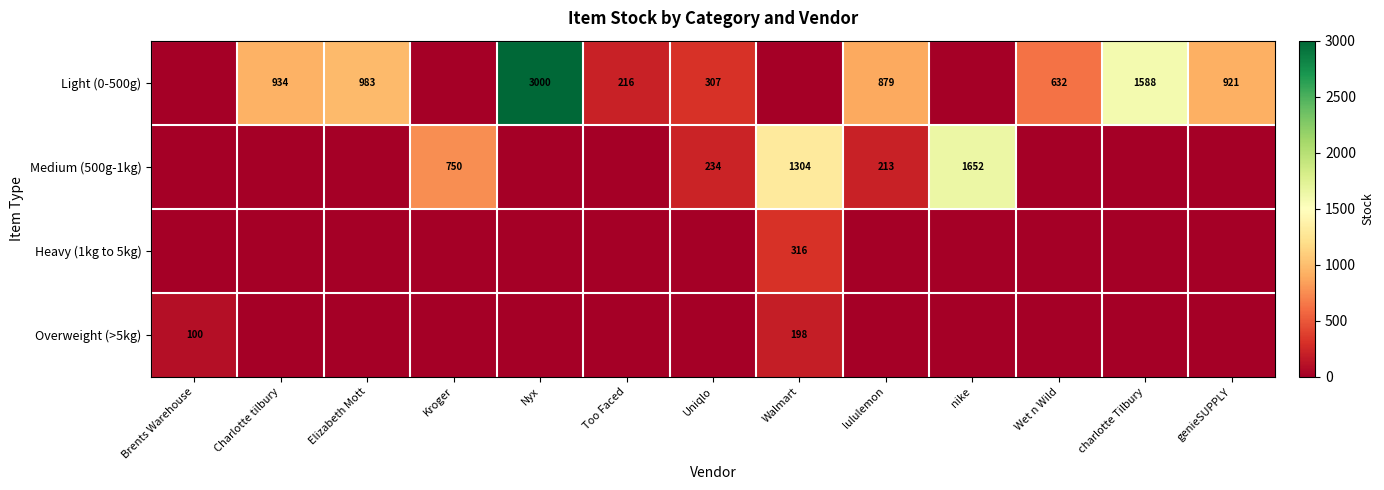

How many categories are shown in the chart?

13